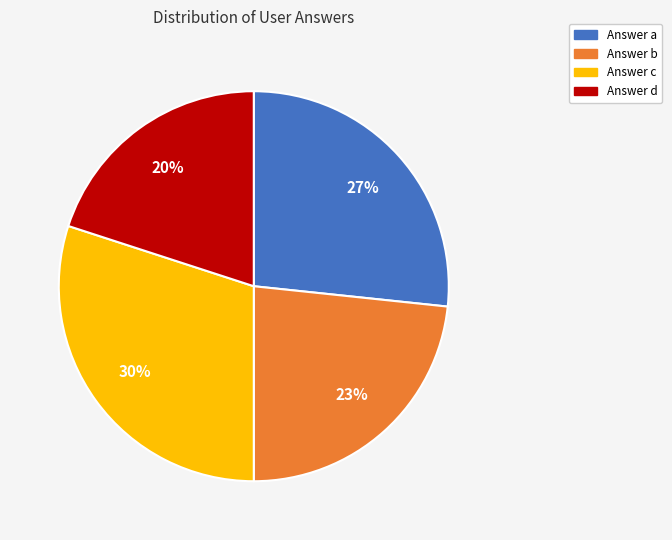

To the nearest percent, what is the difference between the largest and smallest slice percentages?

10%